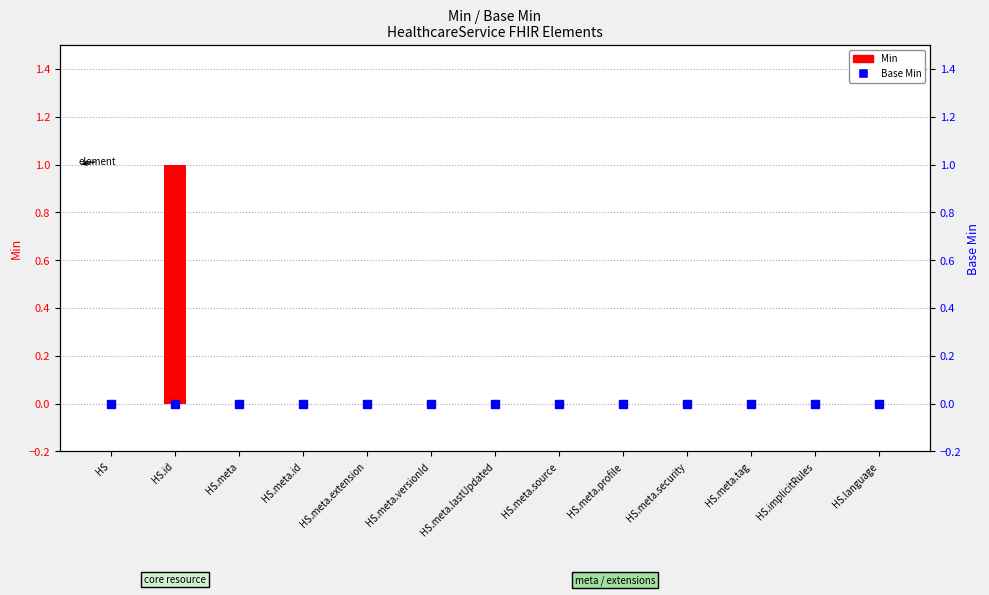

At how many categories does at least one series exceed 0?

1